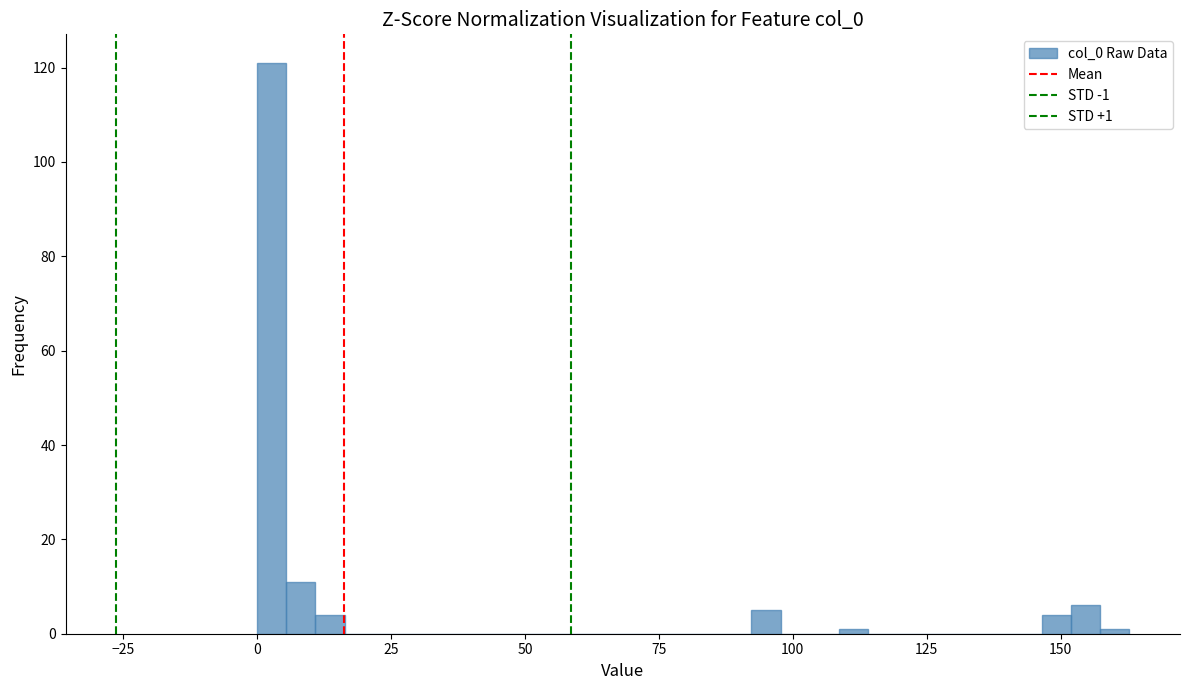

Around what value on the x-axis is the tallest bar? Give the approximate position of its centre, as read against the axis.

5